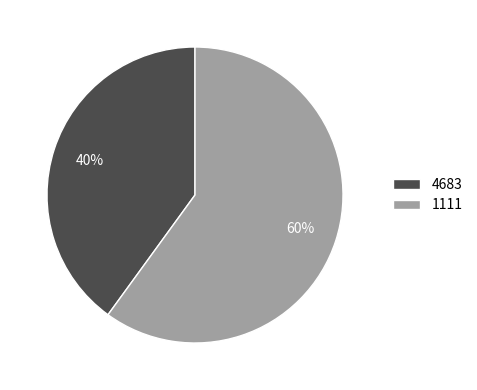

What is the smallest slice in the pie chart?

4683